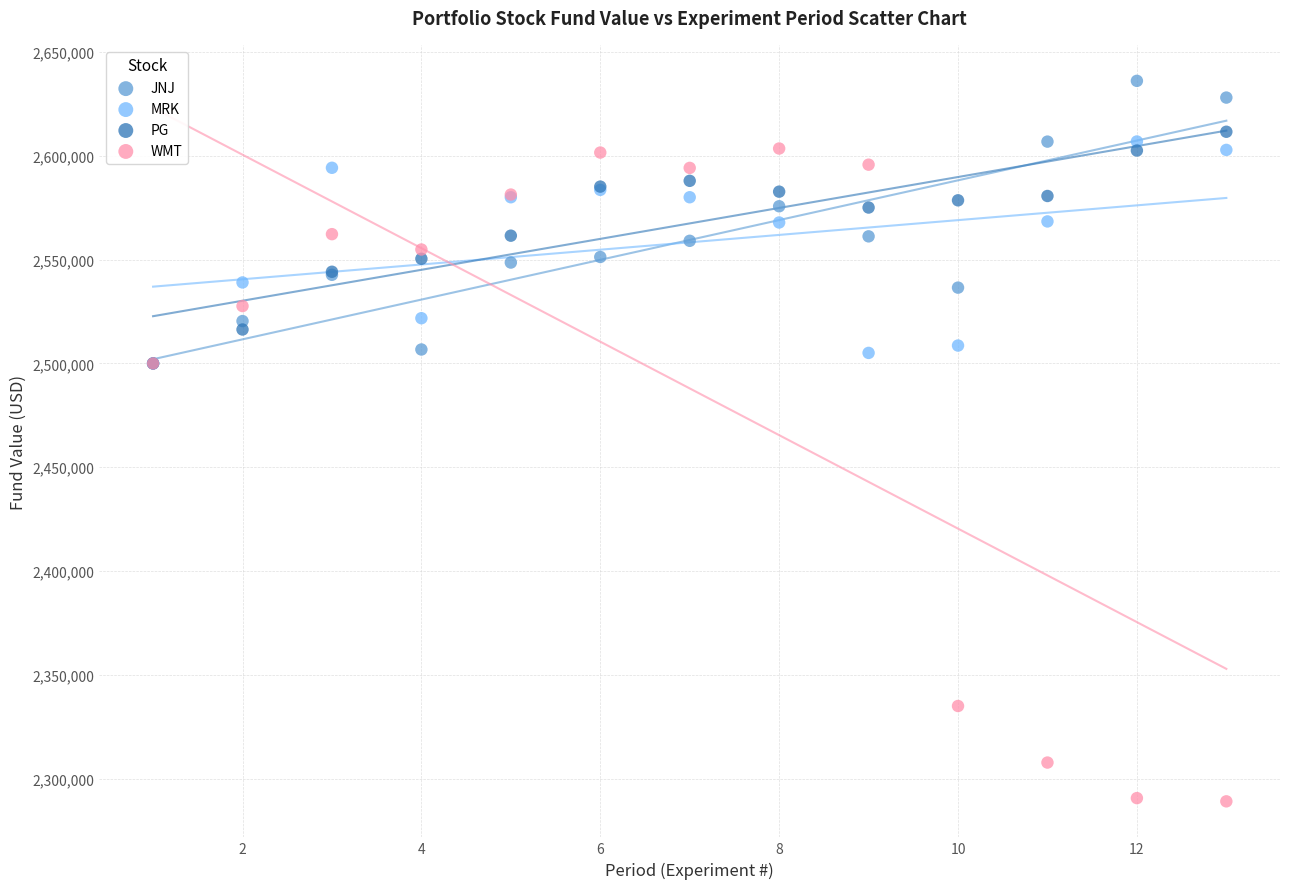

What are all the series names shown in the legend?

JNJ, MRK, PG, WMT